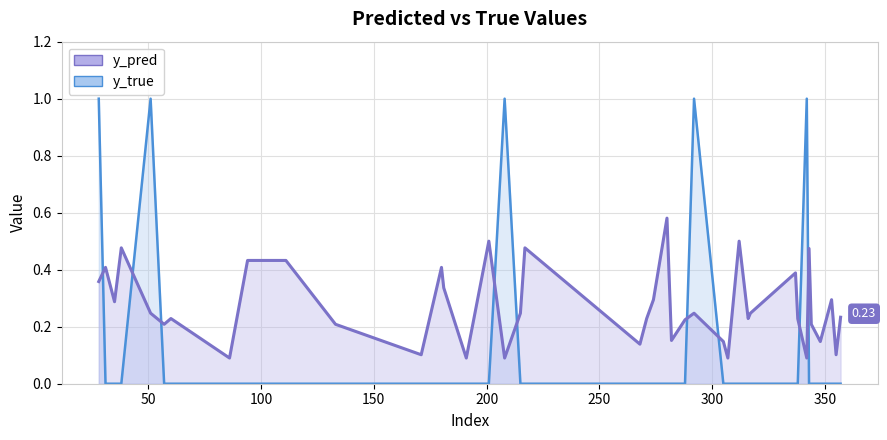

At how many categories does at least one series exceed 0?

40